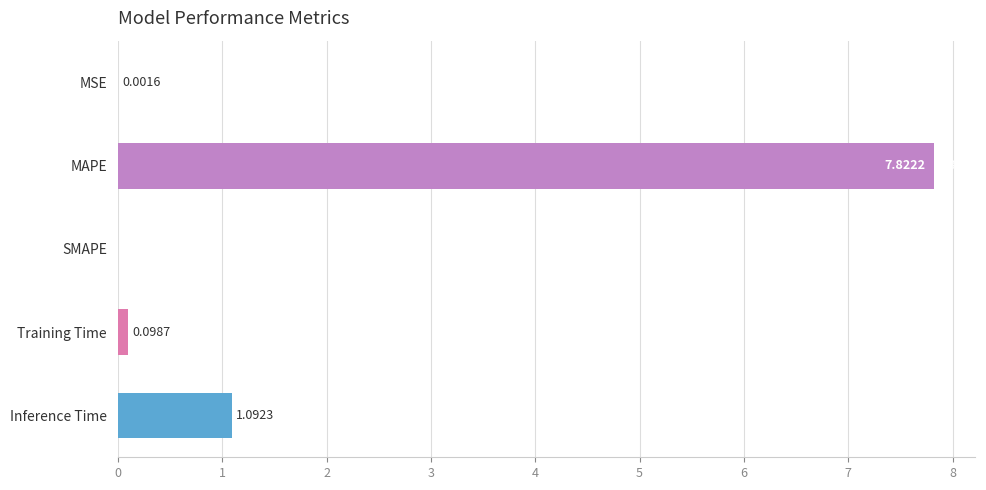

What is the change in value from MSE to Inference Time?

+1.1